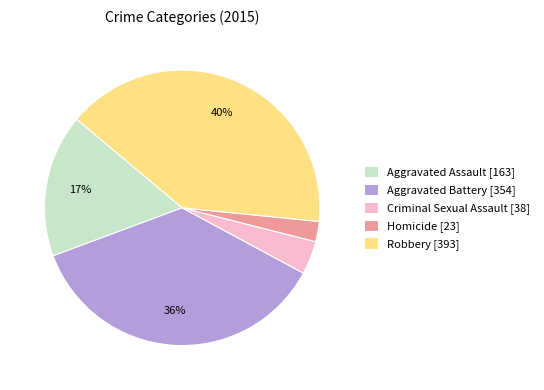

To the nearest percent, what is the average slice percentage?

20%